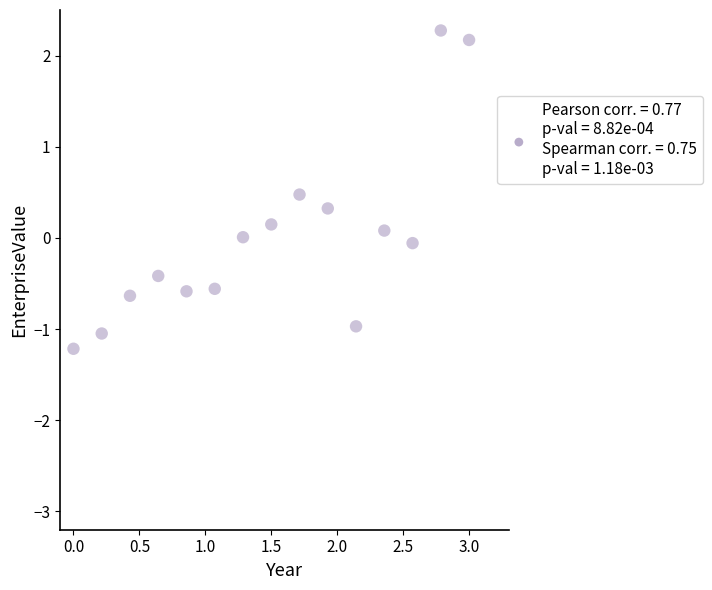

What is the range of X values (max minus min)?

3.0